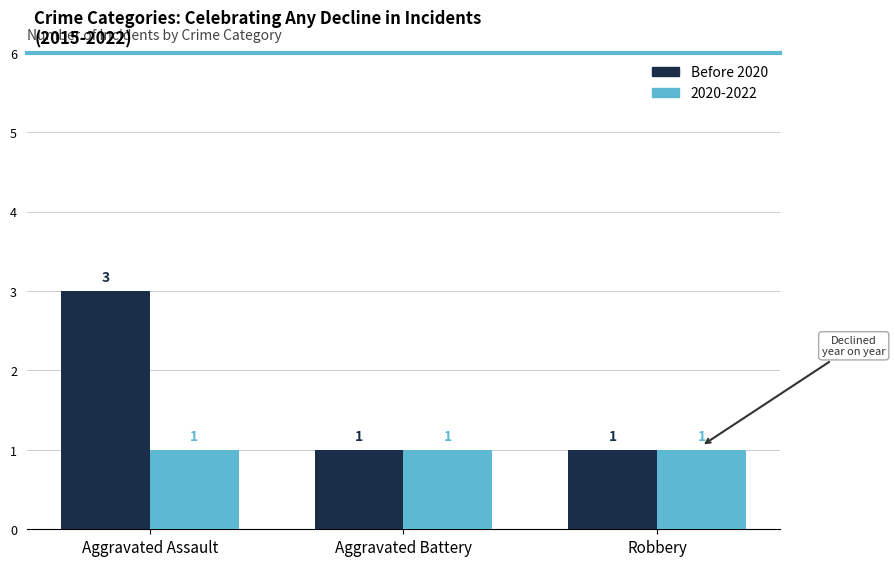

Does the chart contain any negative values?

No